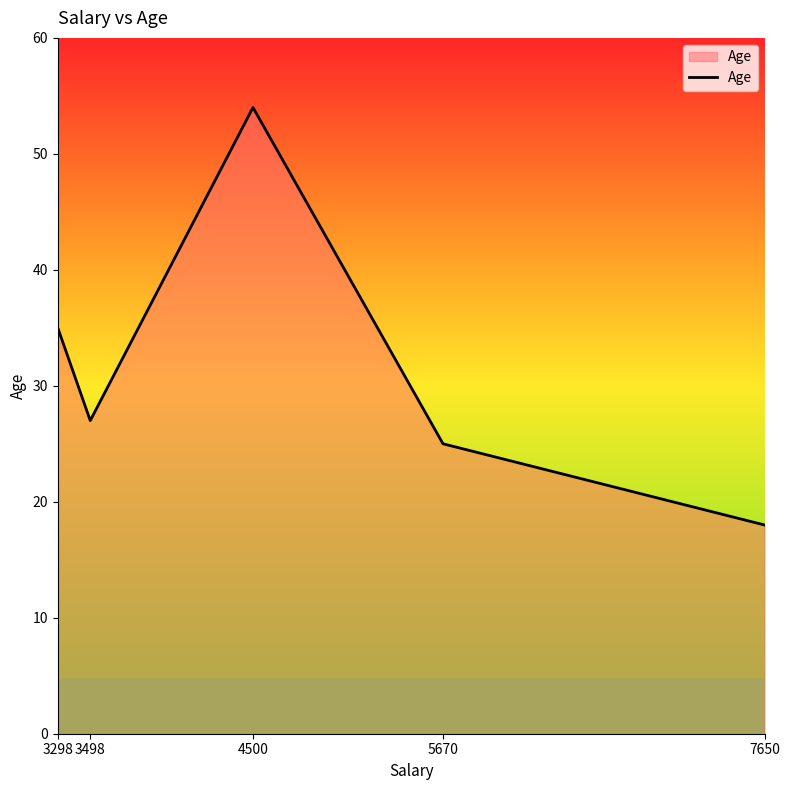

Does the chart have visible grid lines?

No